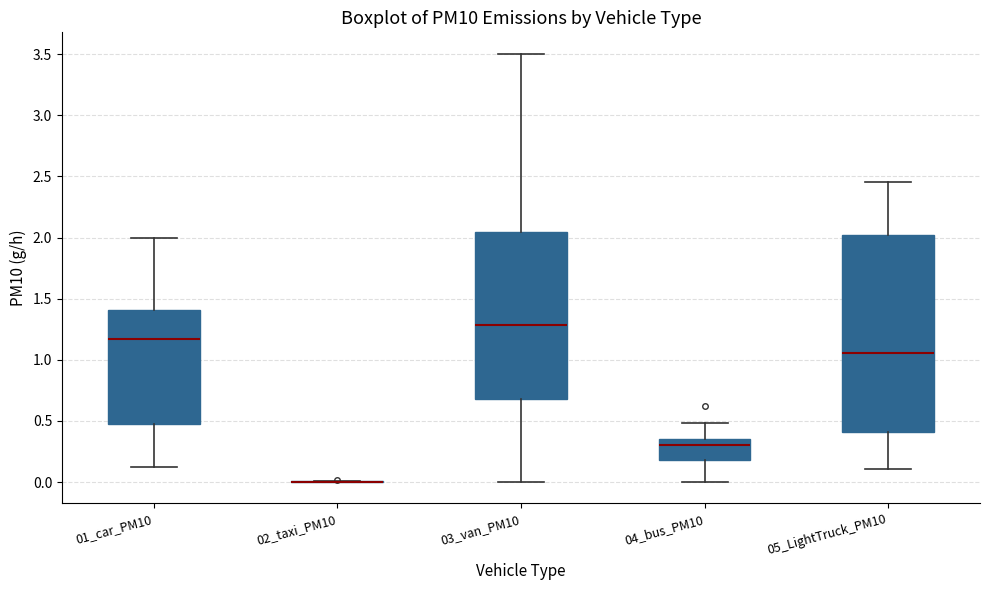

Reading left to right, transcribe this box plot: for each box, give where its median line is, the range the box spans, and where its two whiskers end, as read against the y-axis. The values are not printed on the chart, so give them approximately, as read against the axis.

01_car_PM10: median 1.15, box 0.45 to 1.40, whiskers 0.10 to 2.00
02_taxi_PM10: box collapsed to a line at 0.00, whiskers 0.00 to 0.00
03_van_PM10: median 1.30, box 0.70 to 2.05, whiskers 0.00 to 3.50
04_bus_PM10: median 0.30, box 0.20 to 0.35, whiskers 0.00 to 0.50
05_LightTruck_PM10: median 1.05, box 0.40 to 2.00, whiskers 0.10 to 2.45